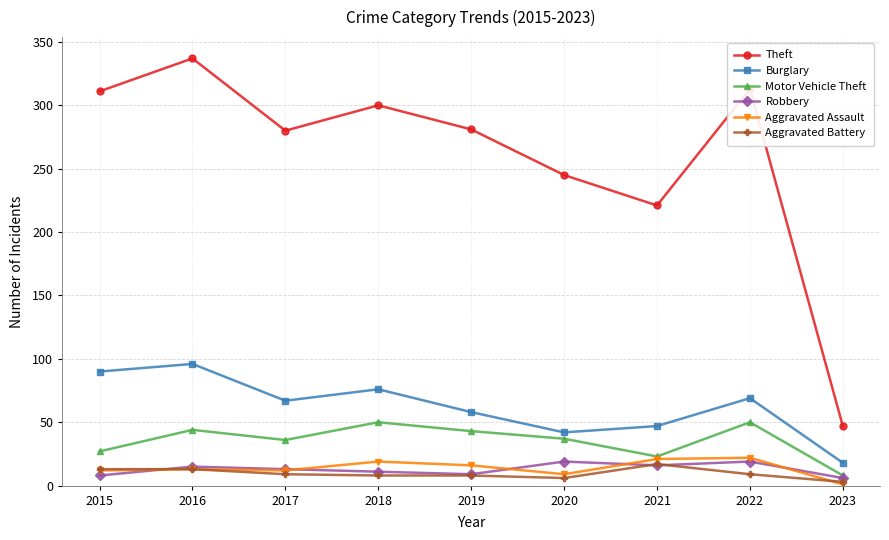

At 2018, list the series in order from smallest to largest.

Aggravated Battery, Robbery, Aggravated Assault, Motor Vehicle Theft, Burglary, Theft